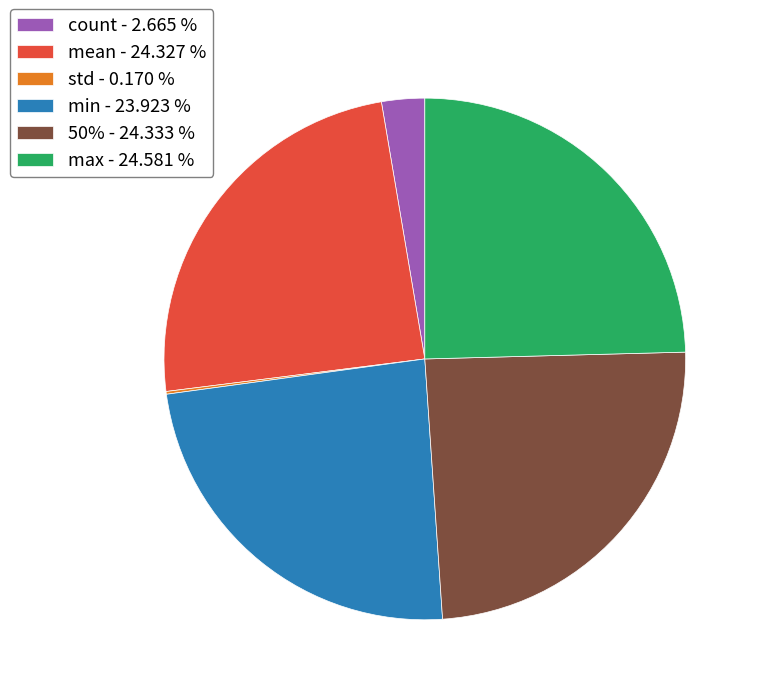

Which has a higher value, mean - 24.327 % or count - 2.665 %?

mean - 24.327 %